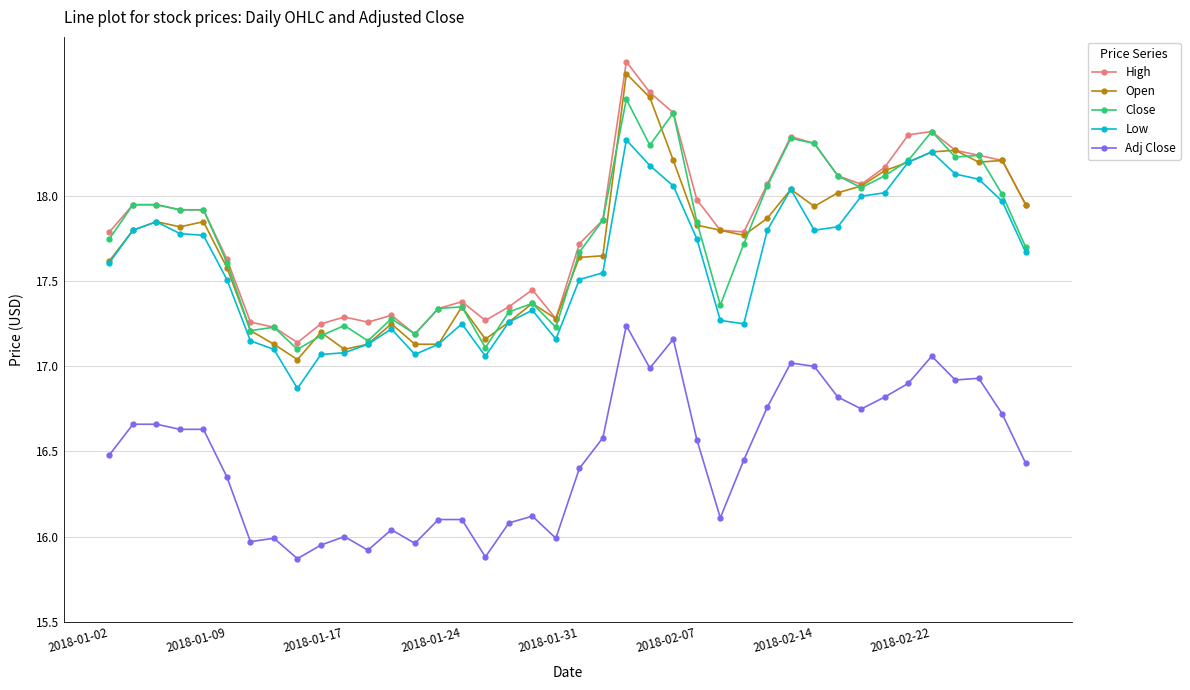

True or false: Close has more than 2 points higher than both neighbors.

True